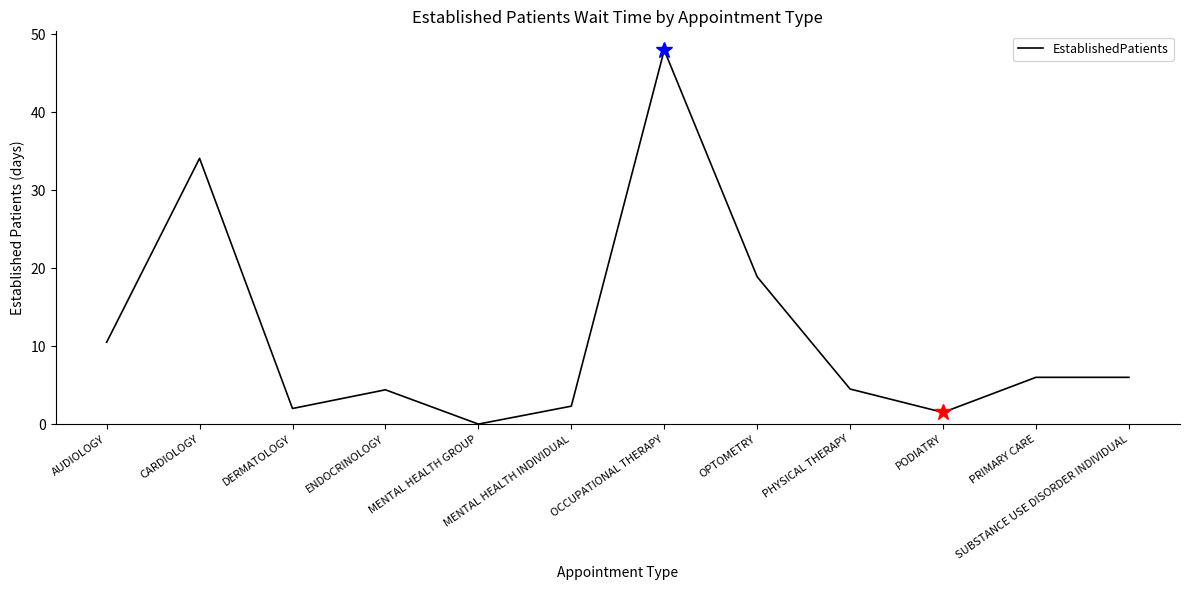

At which category does the chart reach its minimum across all series?

MENTAL HEALTH GROUP